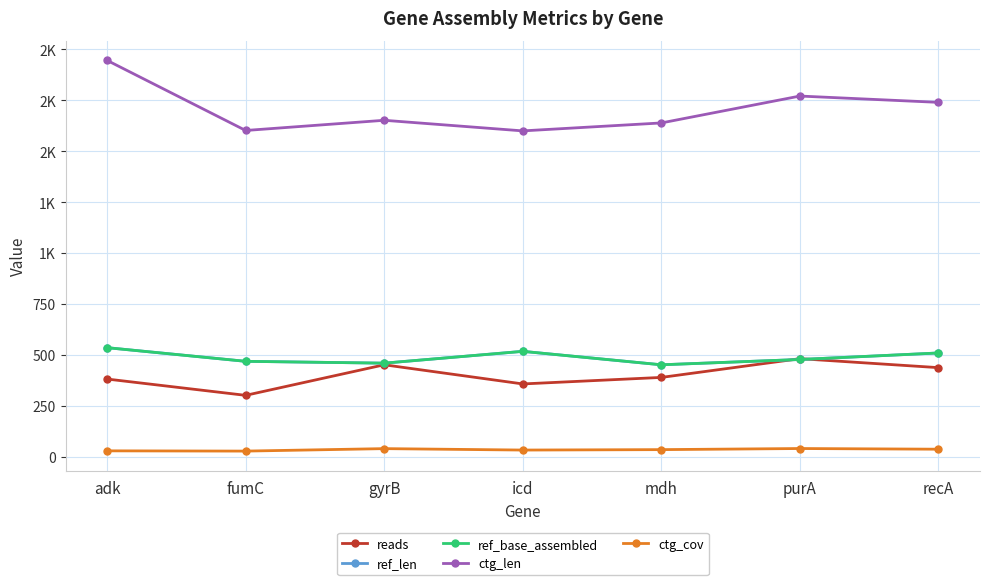

Does the chart have visible grid lines?

Yes